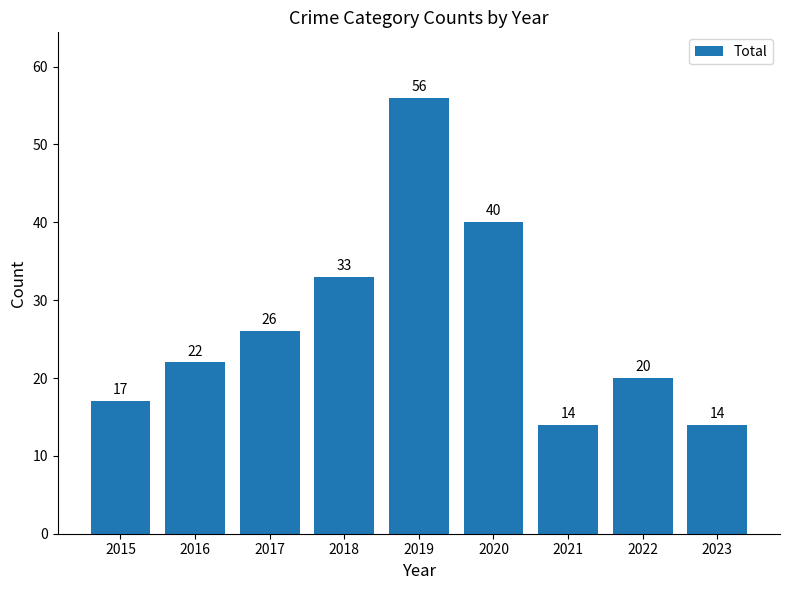

What is the value of the 7th bar from the left?

14